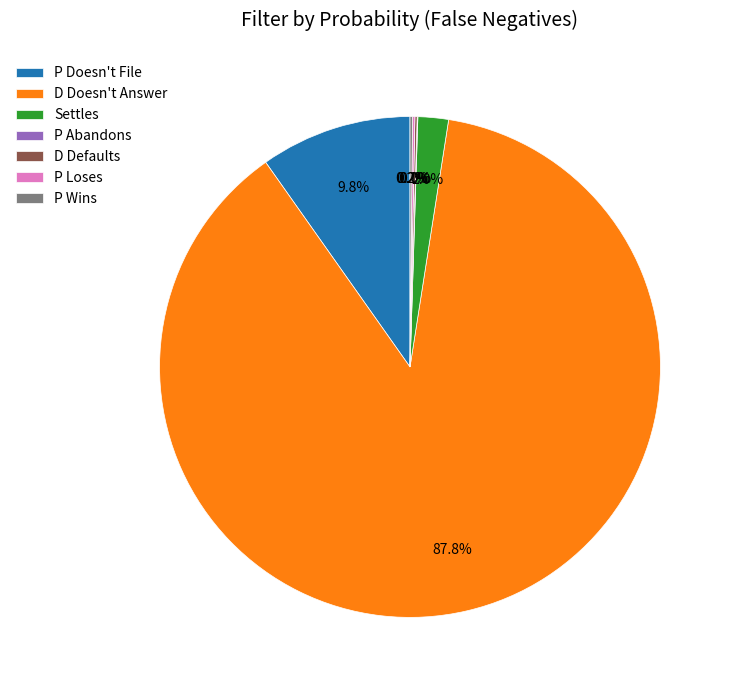

To the nearest percent, what is the average slice percentage?

14%